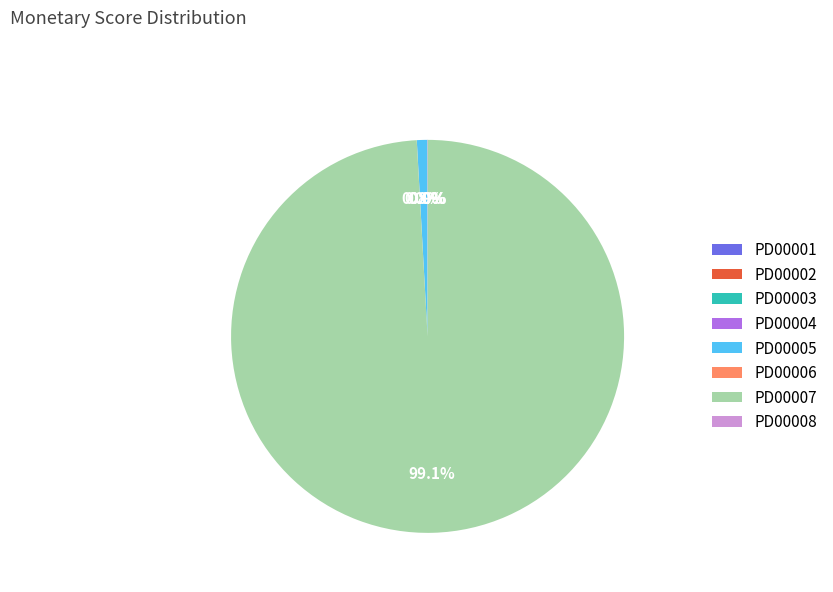

Which category accounts for the majority?

PD00007